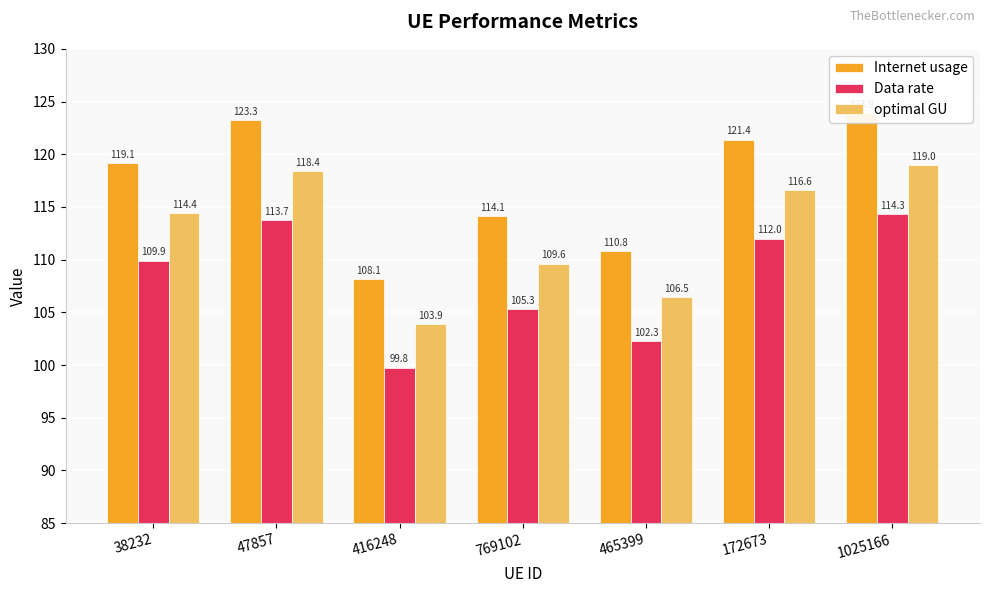

What is the difference between the maximum and minimum values in the Data rate series?

14.5